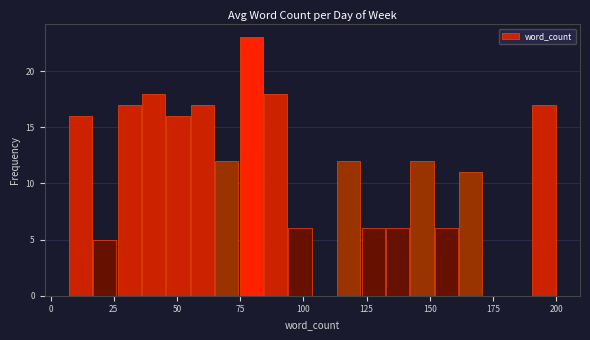

Read against the x-axis, roughly where is the centre of the tallest bar?

80